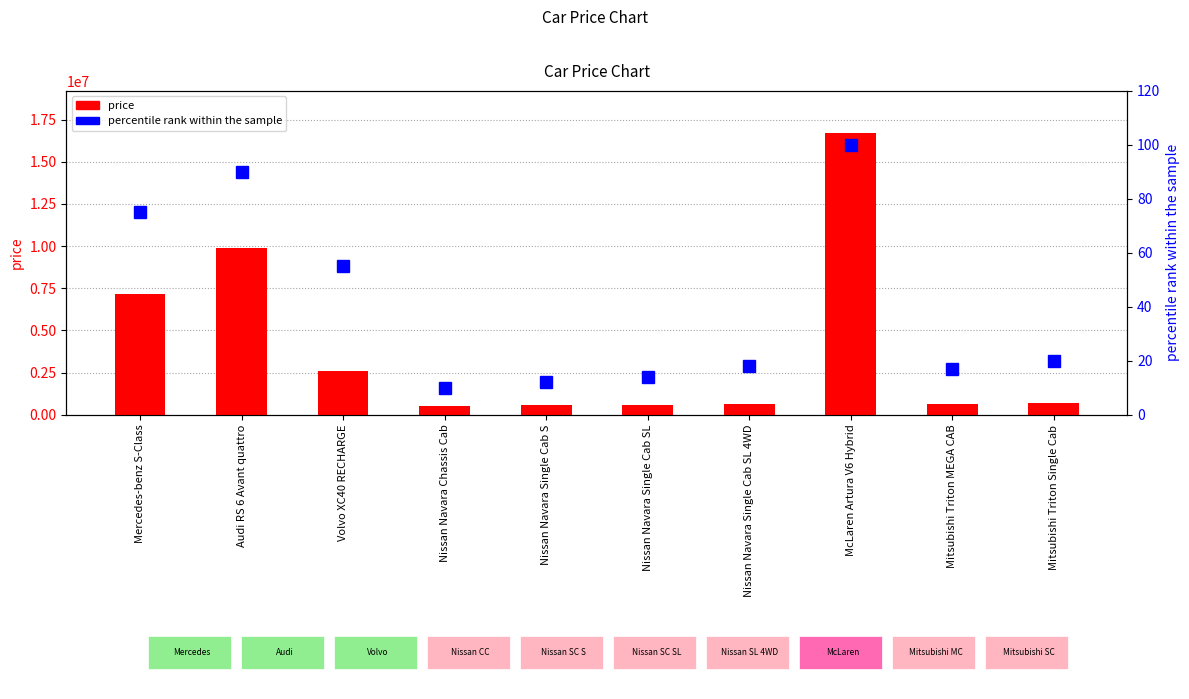

What is the sum of all percentile rank within the sample values?

411